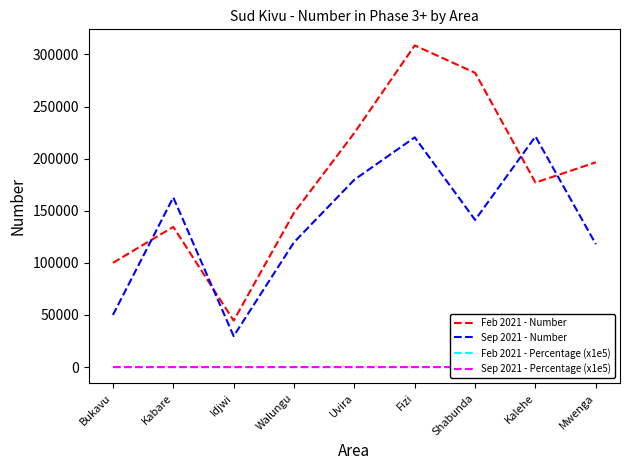

How many data points does each series have?

9